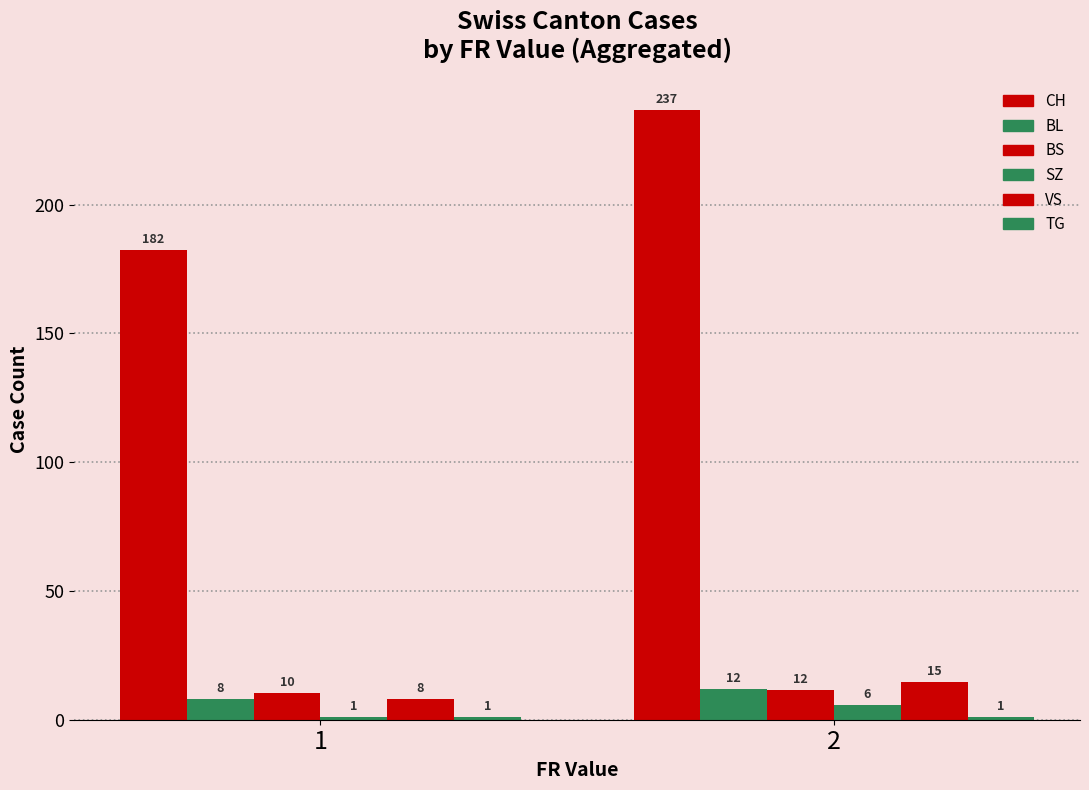

What is the average value of the SZ series?

3.5